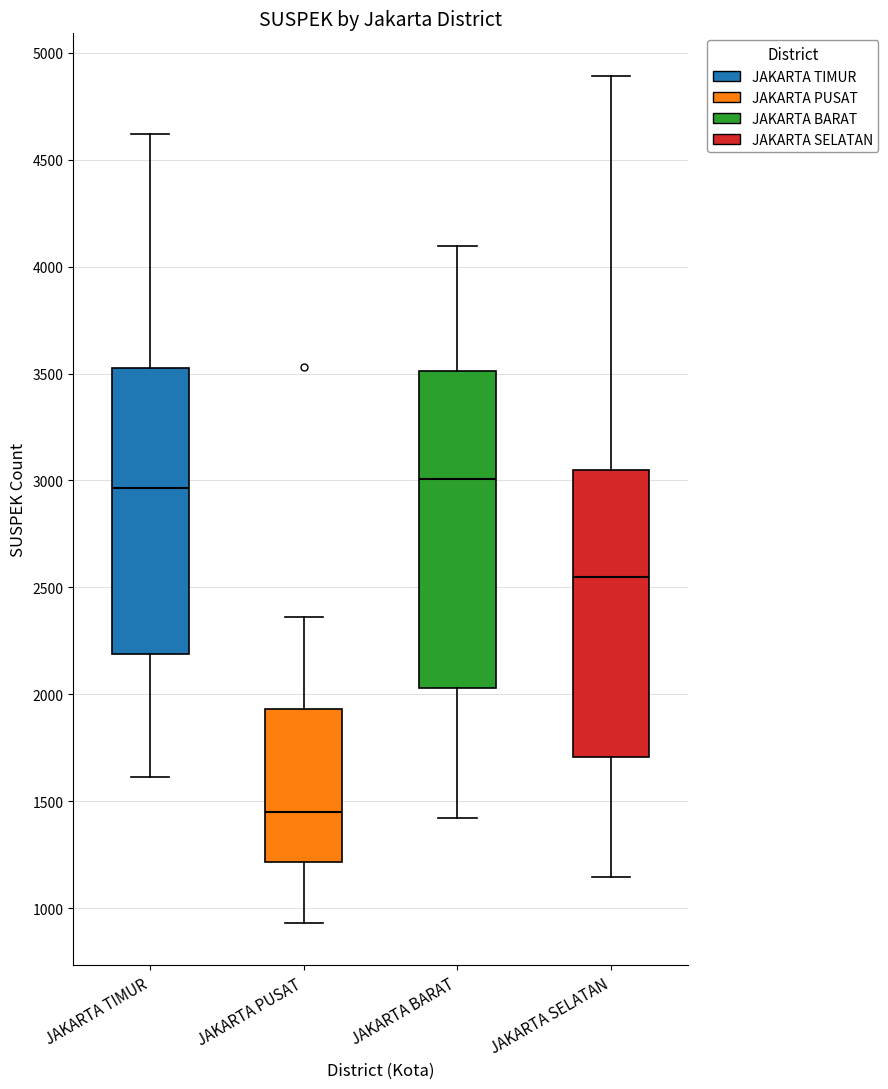

Comparing the boxes themselves (not the whiskers), which one is the tallest?

JAKARTA BARAT